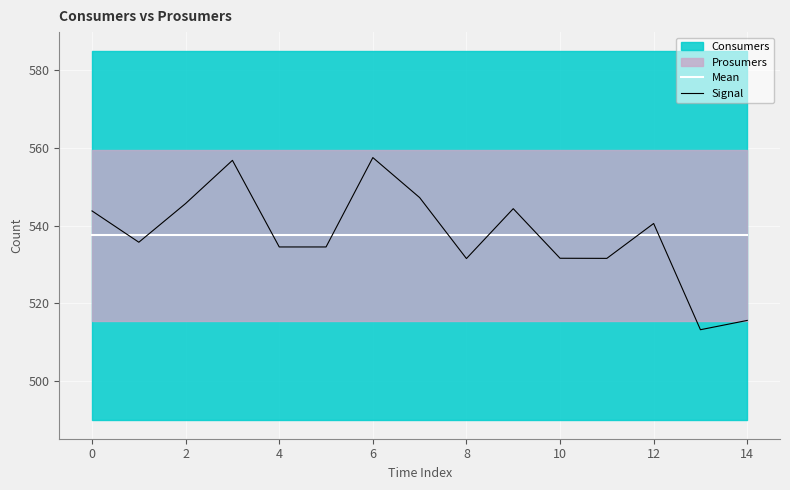

What is the label of the 1st point from the right?

14